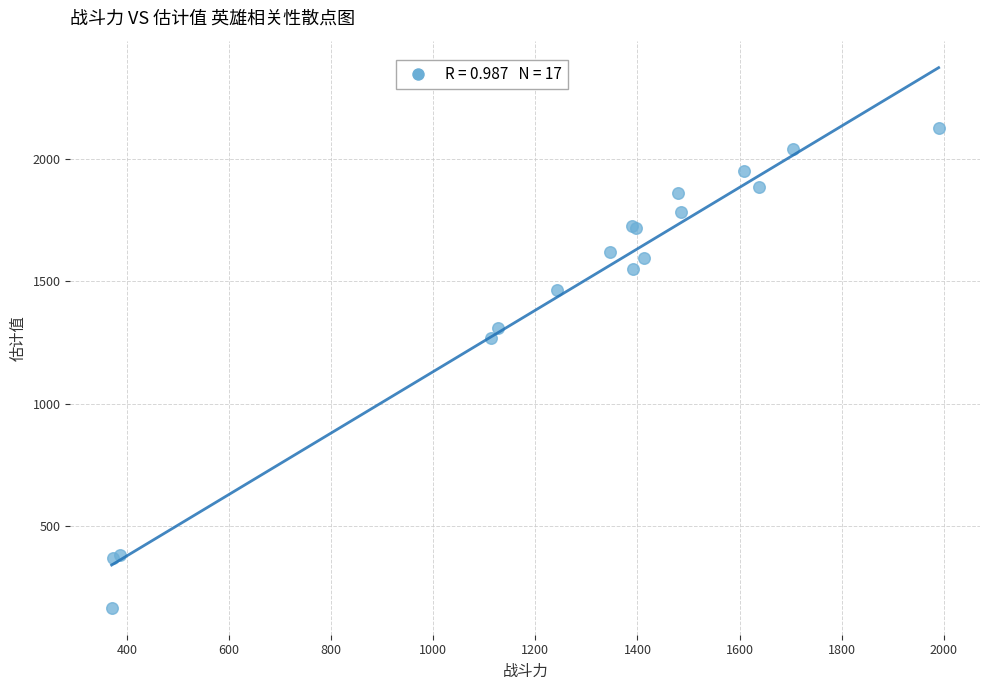

What Y value in the scatter plot is closest to 1145?

1268.1